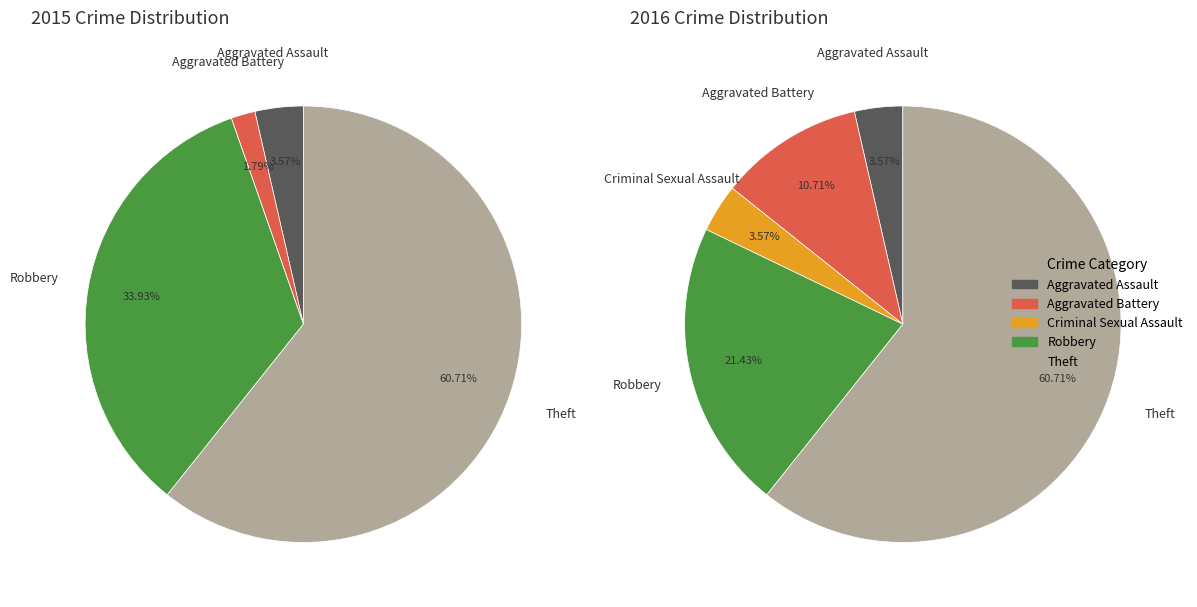

How many segments does this pie chart have?

5